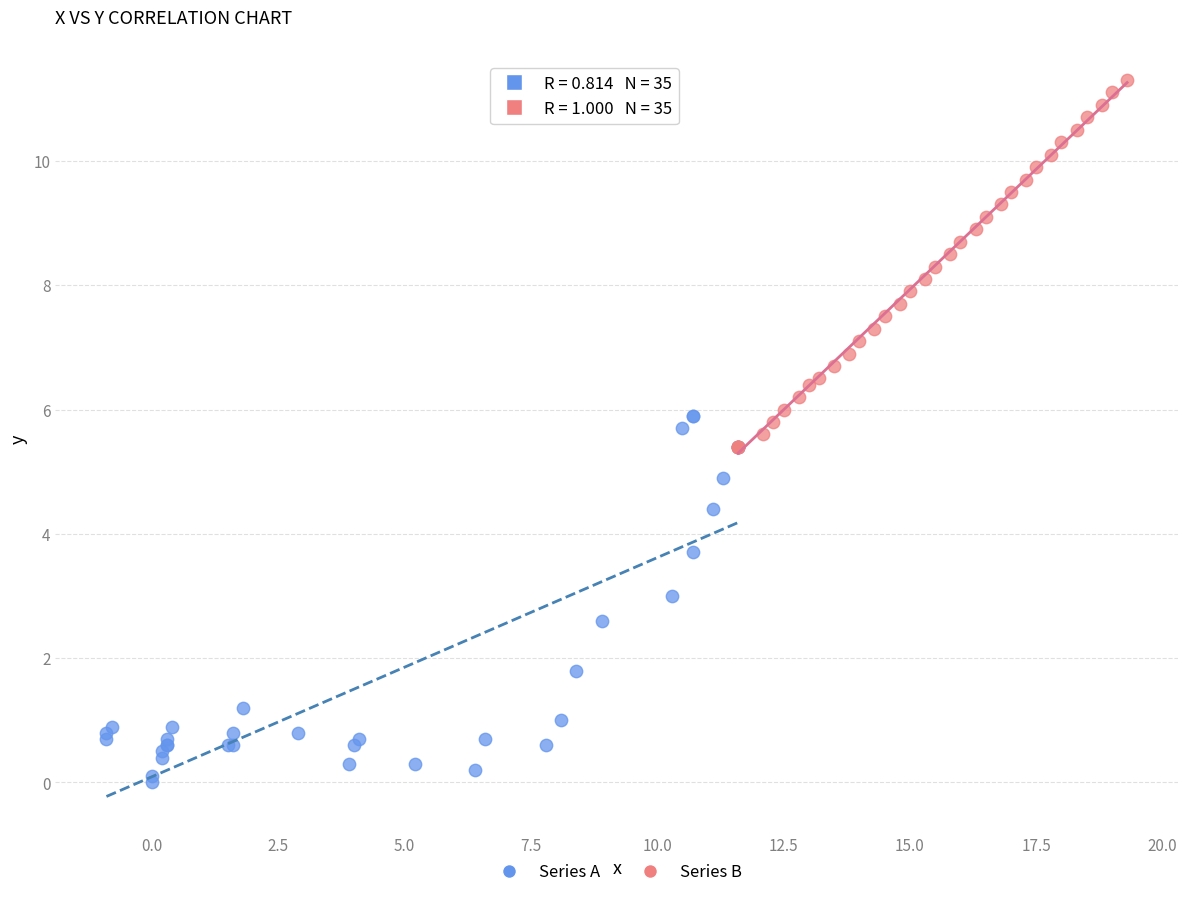

Which series contains the lowest Y value?

Series A